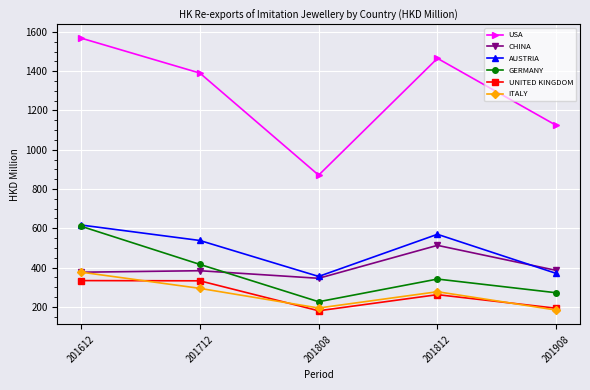

The GERMANY series shows 202.2 at 201712. True or false?

False